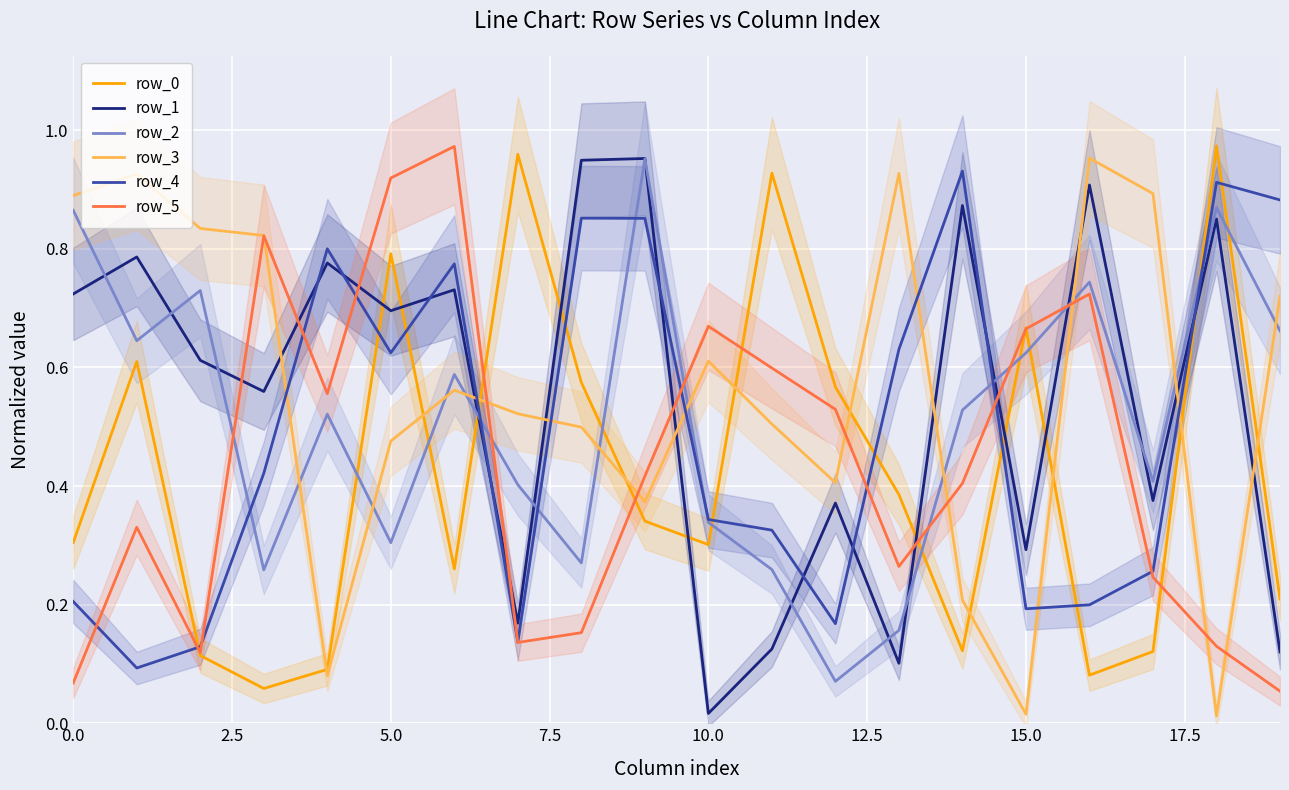

At which label is row_3 closest to 0?

18